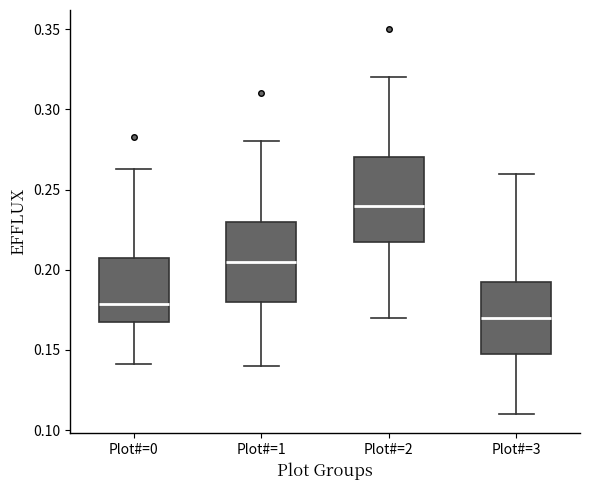

Reading left to right, transcribe this box plot: for each box, give where its median line is, the range the box spans, and where its two whiskers end, as read against the y-axis. The values are not printed on the chart, so give them approximately, as read against the axis.

Plot#=0: median 0.180, box 0.170 to 0.205, whiskers 0.140 to 0.265
Plot#=1: median 0.205, box 0.180 to 0.230, whiskers 0.140 to 0.280
Plot#=2: median 0.240, box 0.220 to 0.270, whiskers 0.170 to 0.320
Plot#=3: median 0.170, box 0.150 to 0.195, whiskers 0.110 to 0.260